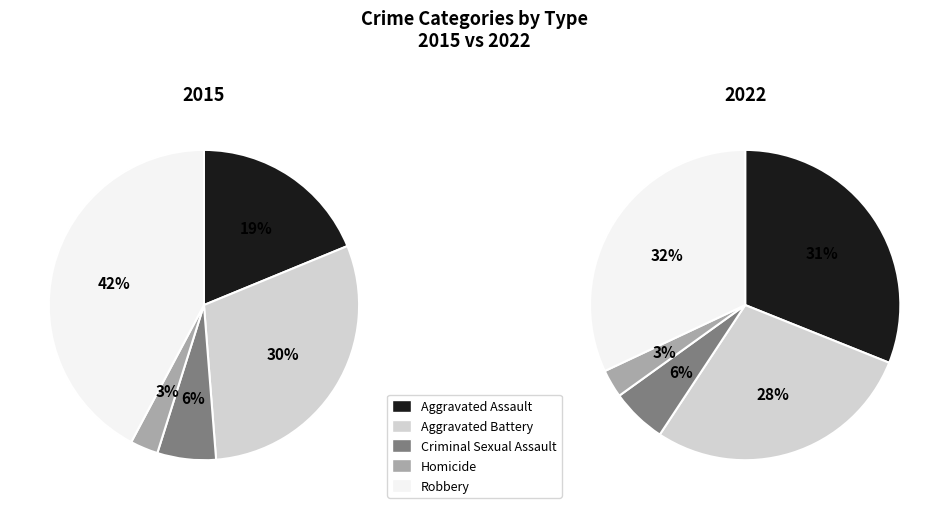

Which category has the smallest portion of the pie?

Homicide